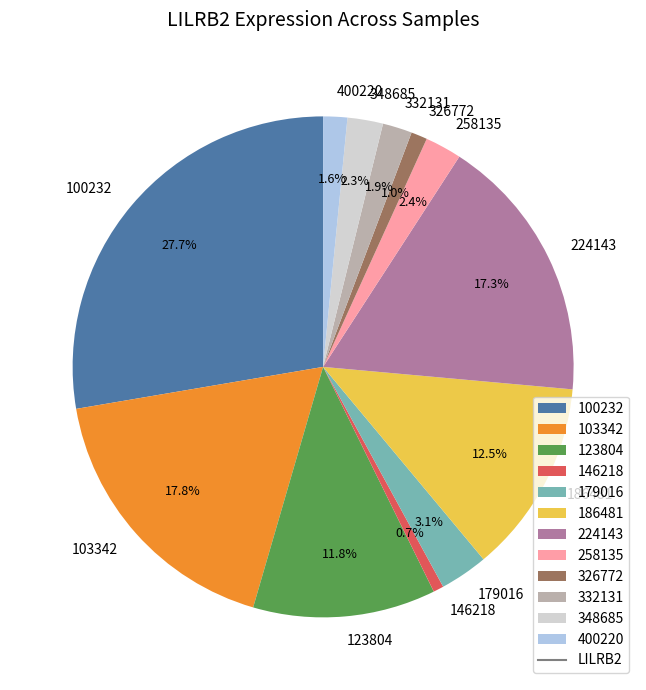

What is the total percentage of 332131 and 400220?

3.5%